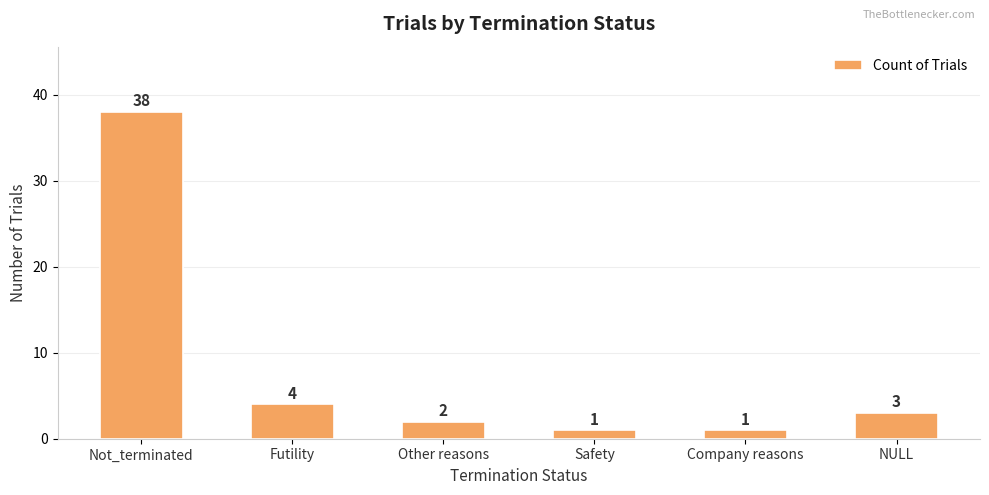

What is the difference between the values at Not_terminated and NULL?

35